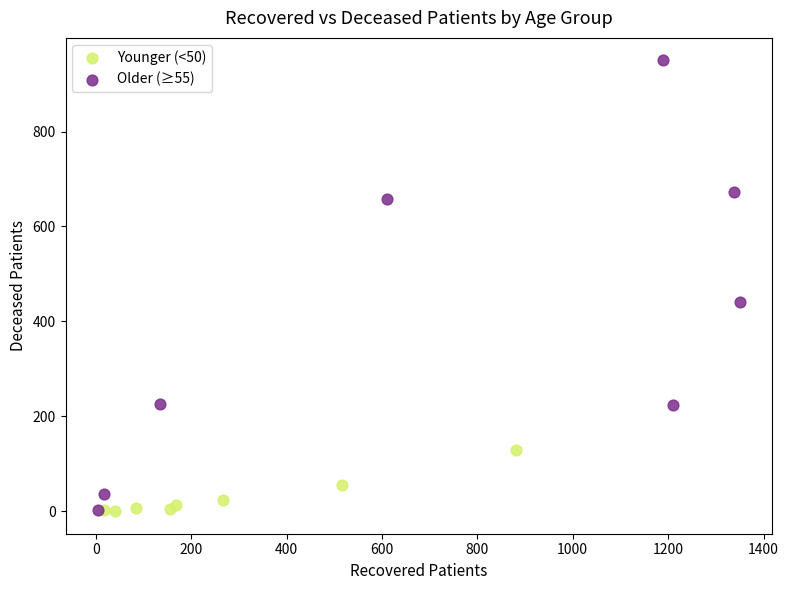

Which series contains the highest Y value?

Older (≥55)